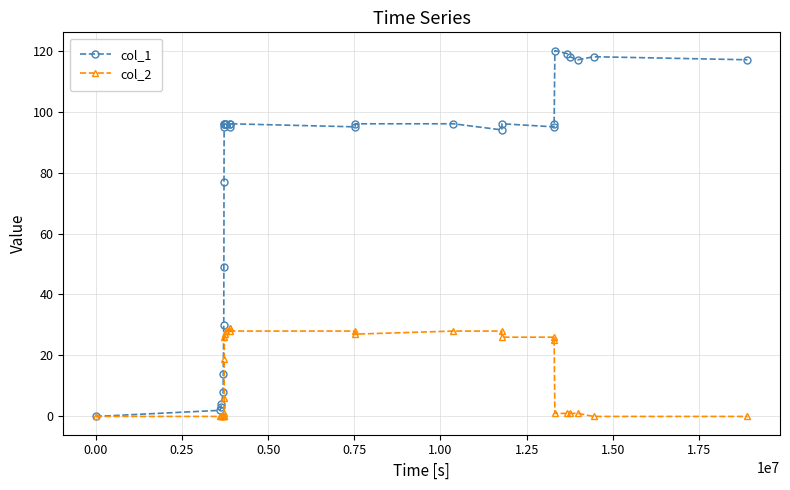

What is the difference between the maximum and minimum values in the col_2 series?

29